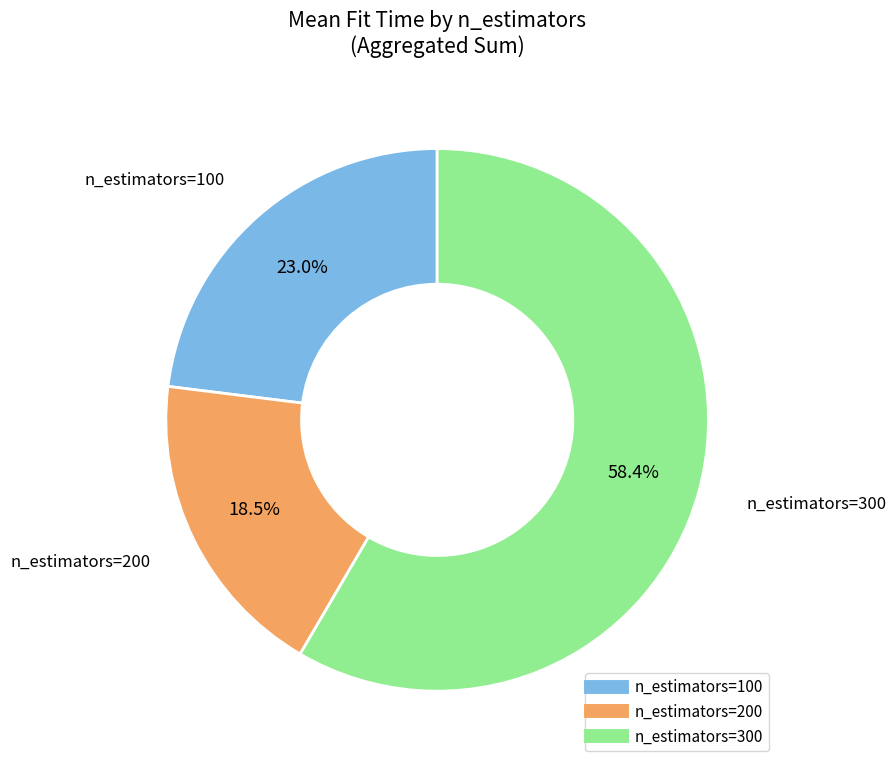

Is there any slice that represents more than half of the pie?

Yes